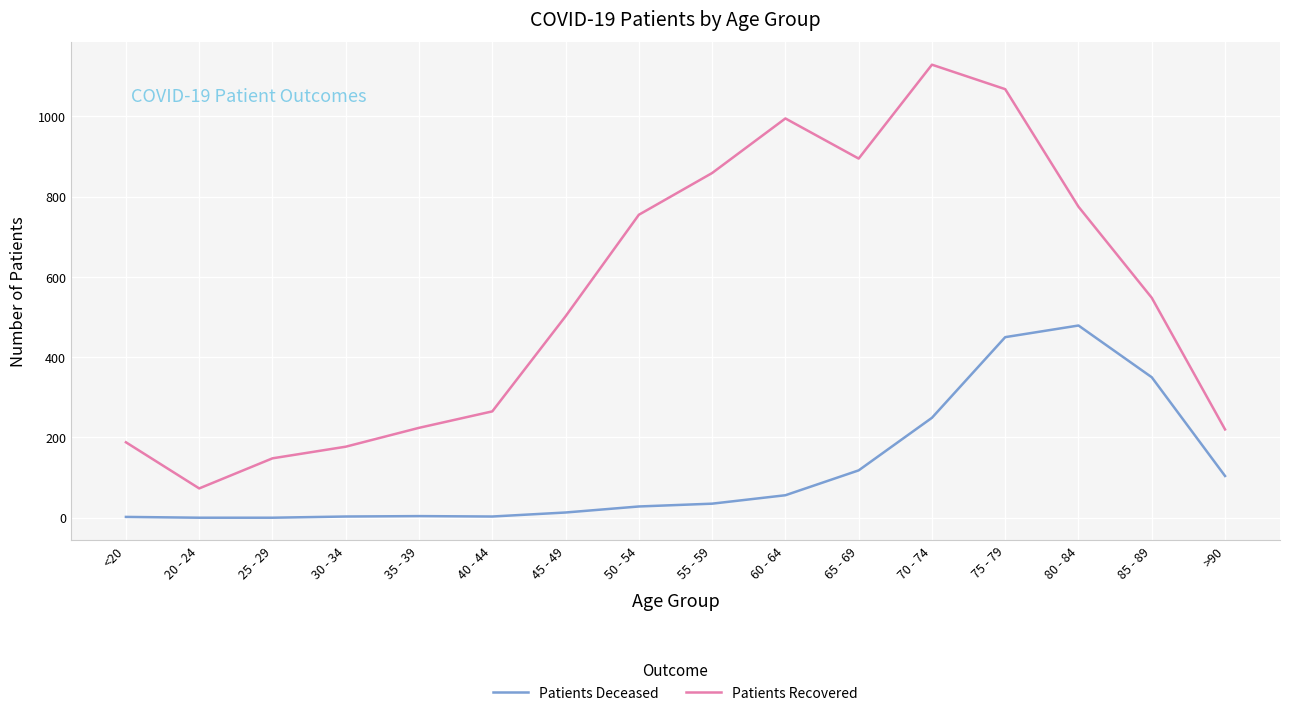

True or false: Patients Recovered has more than 2 interior local peaks.

False